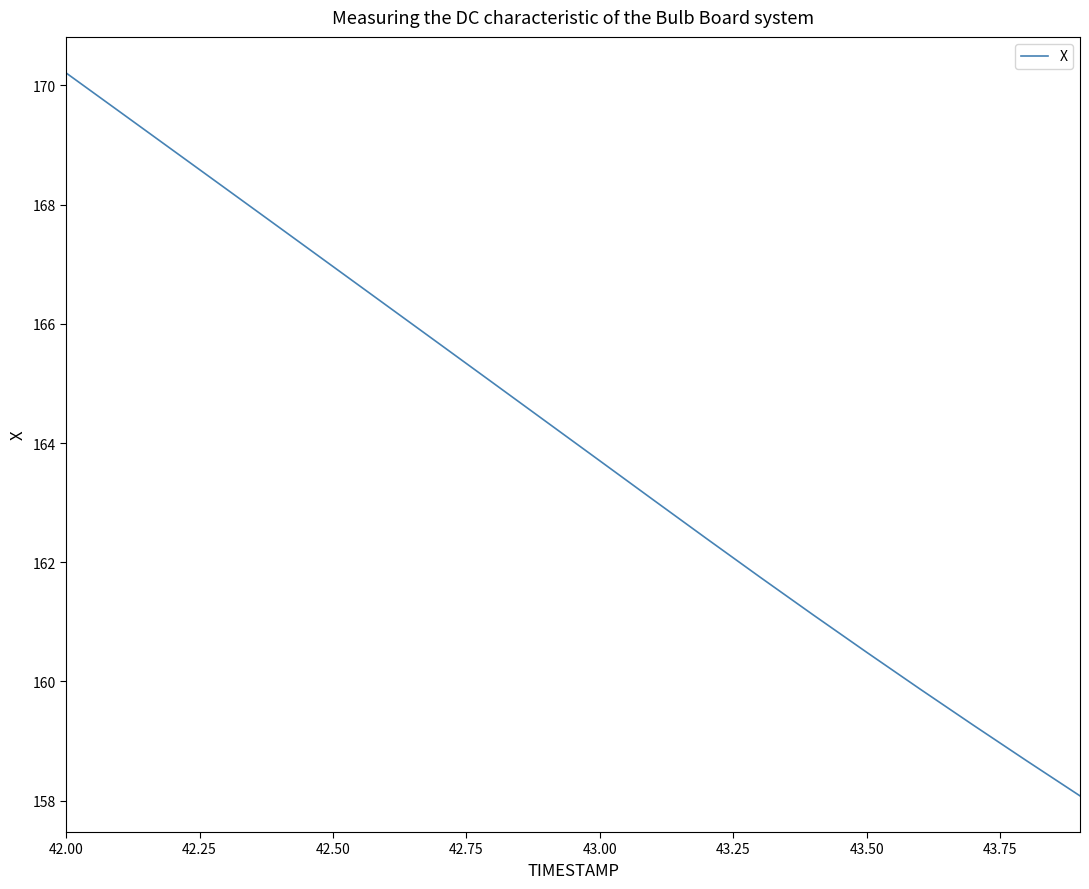

What is the smallest value displayed?

158.1